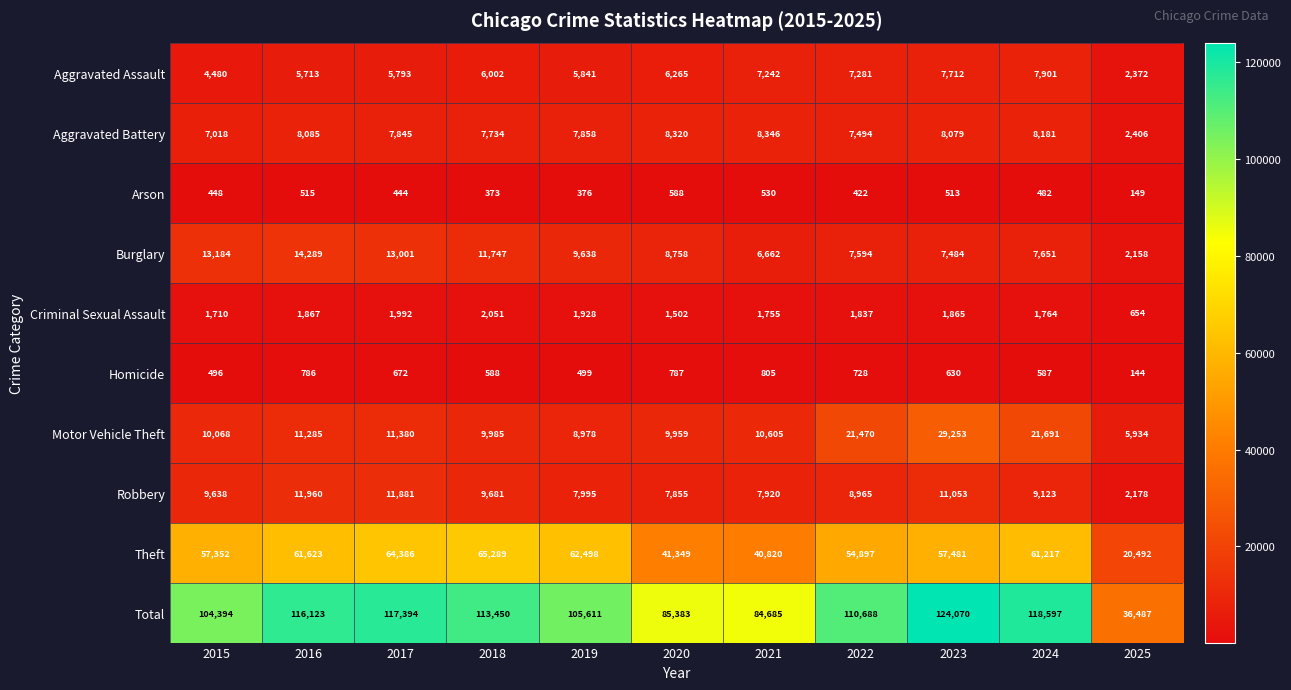

Which label corresponds to the largest value in the chart?

2023